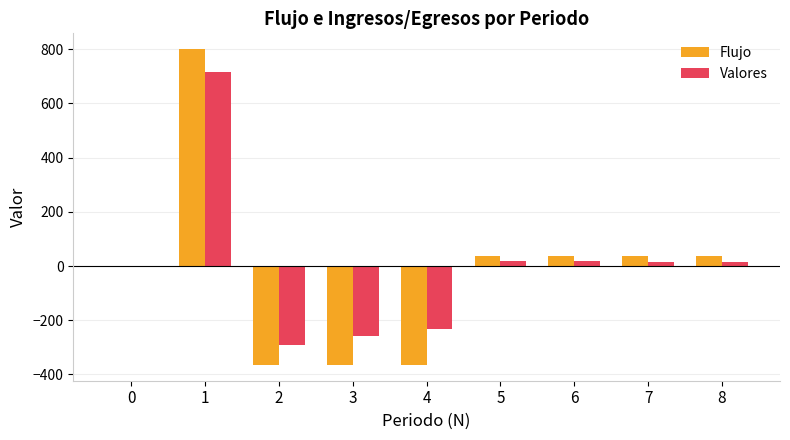

What is the sum of all Flujo values?

-153.5